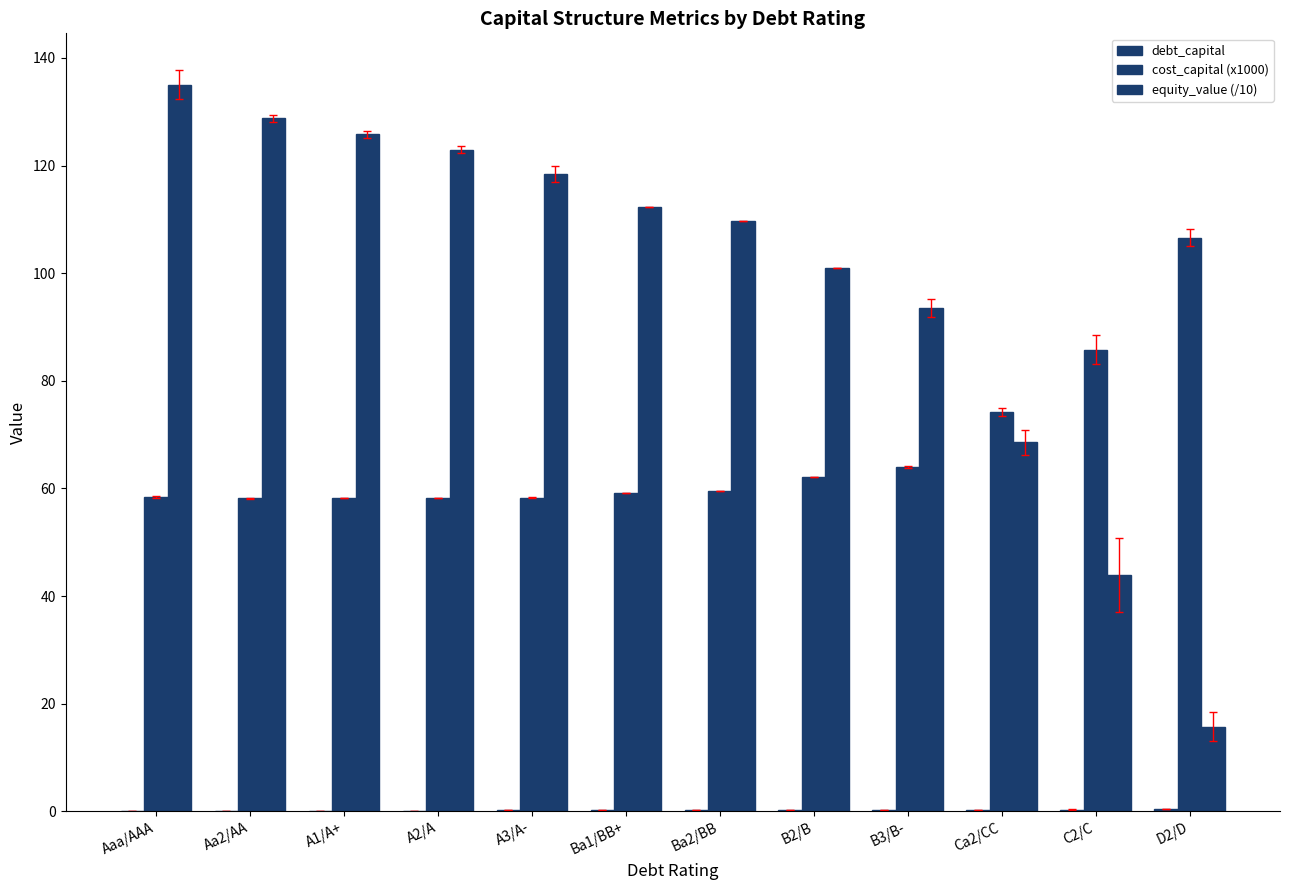

How many data points does each series have?

12